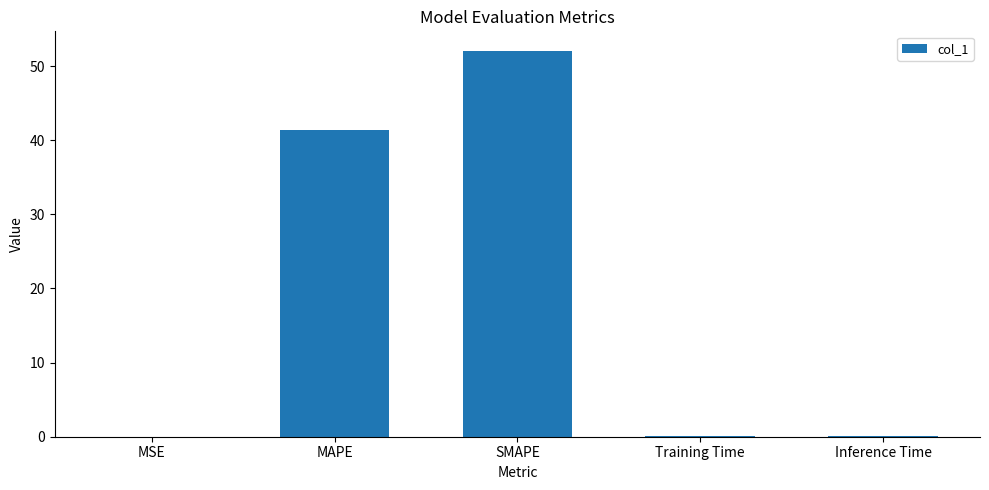

How many distinct data groups are displayed?

1